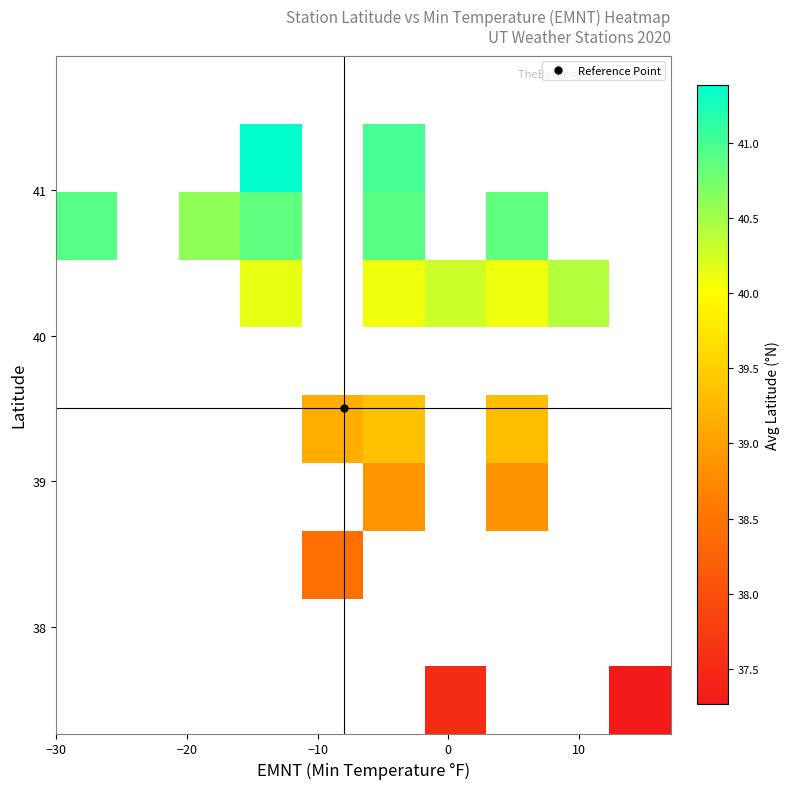

How many distinct data groups are displayed?

10